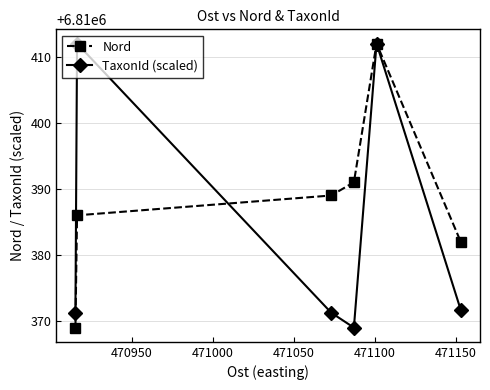

Which series has the largest total across all categories?

Nord